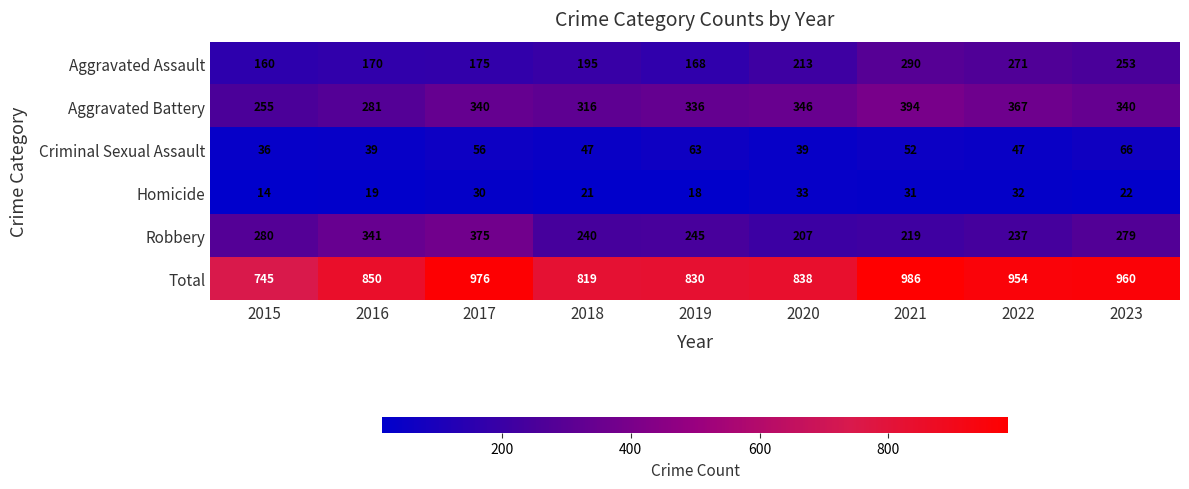

True or false: Homicide has a value of 14 at 2015.

True